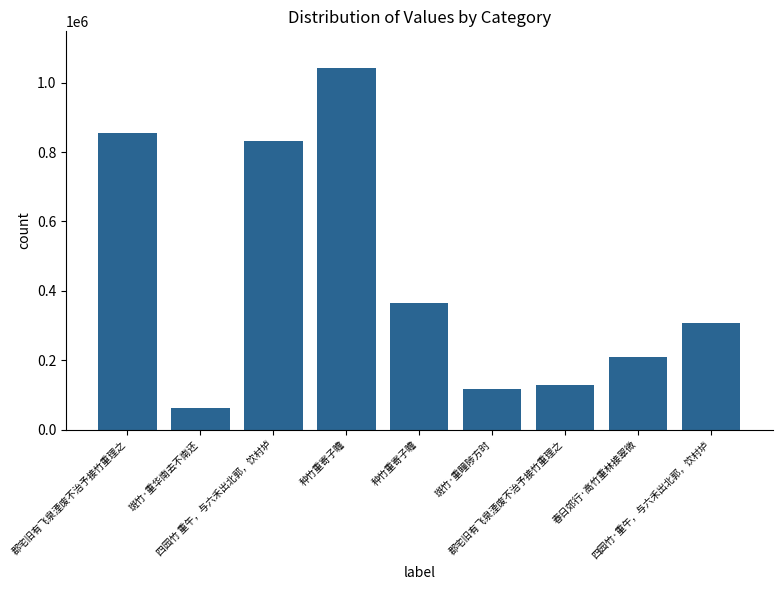

What is the change in value from 郡宅旧有飞泉湮废不治予接竹重理之 to 斑竹·重华南去不南还?

-790222